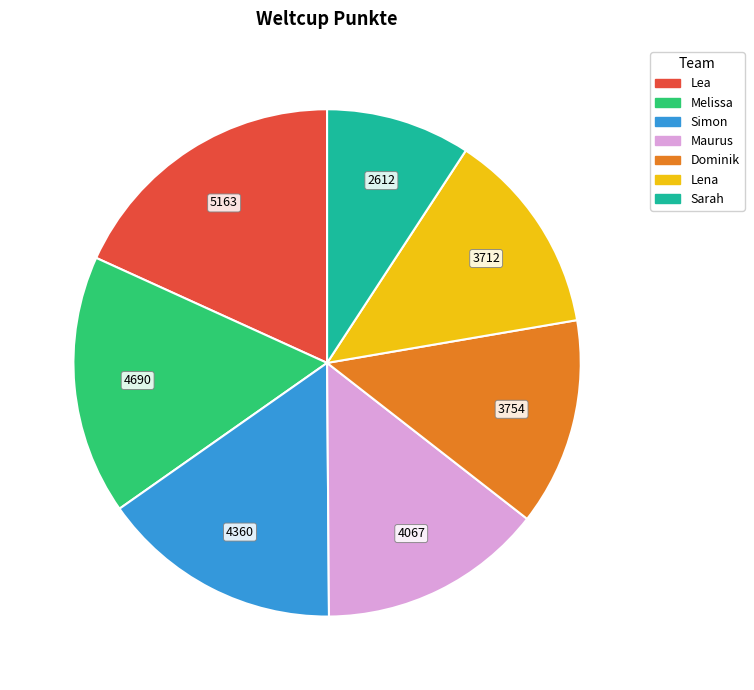

Which category has the smallest portion of the pie?

Sarah